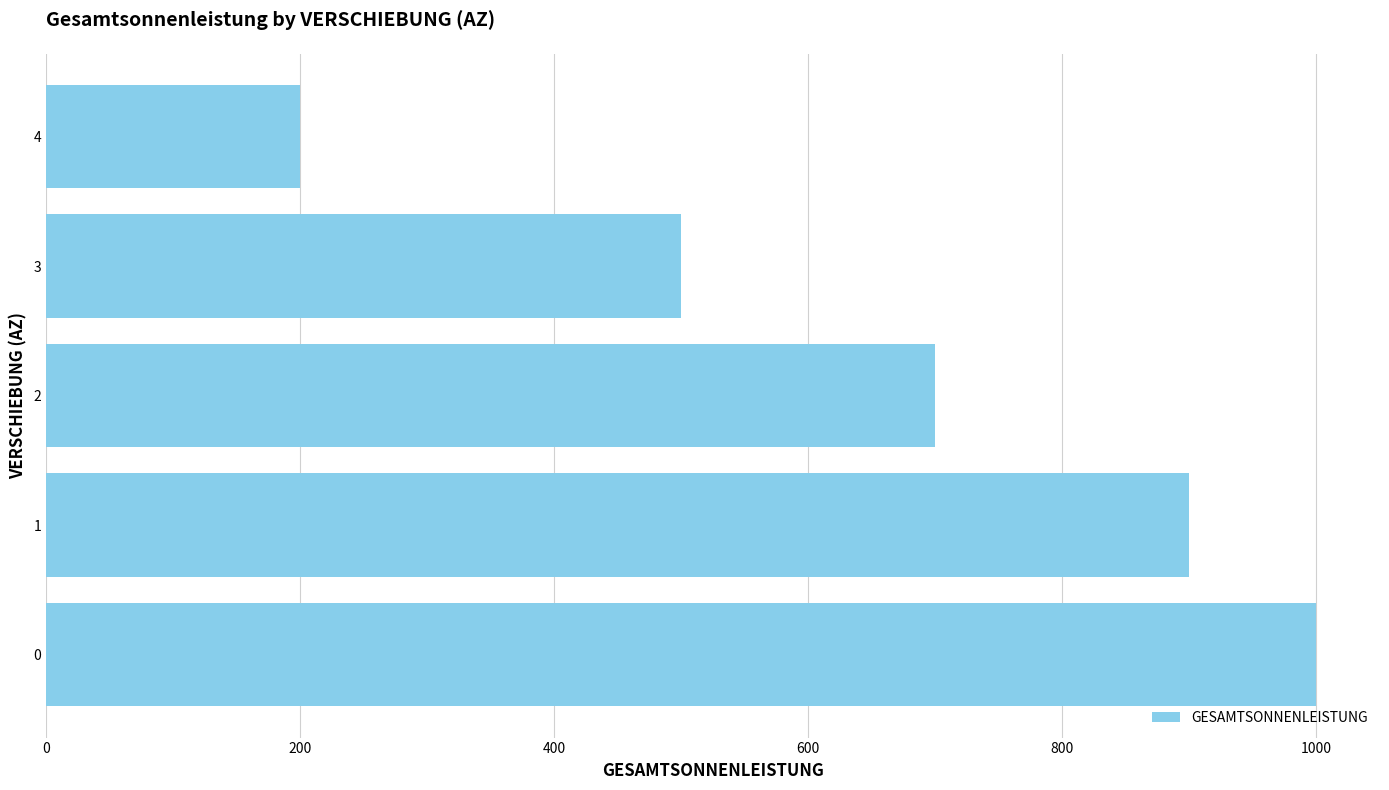

What is the greatest value displayed?

1000